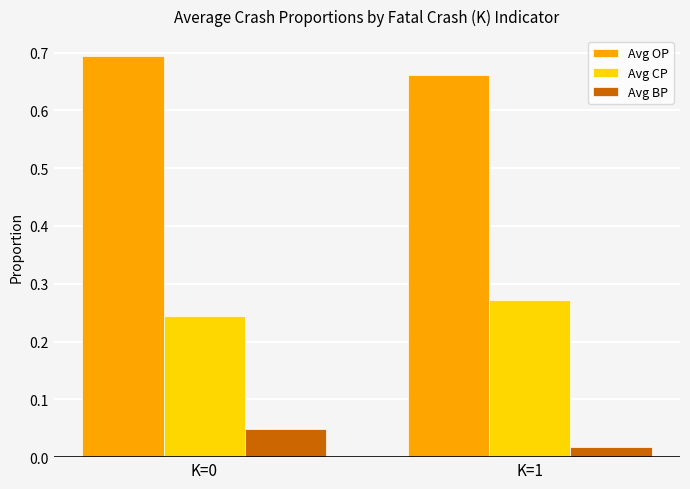

How many categories are shown in the chart?

2